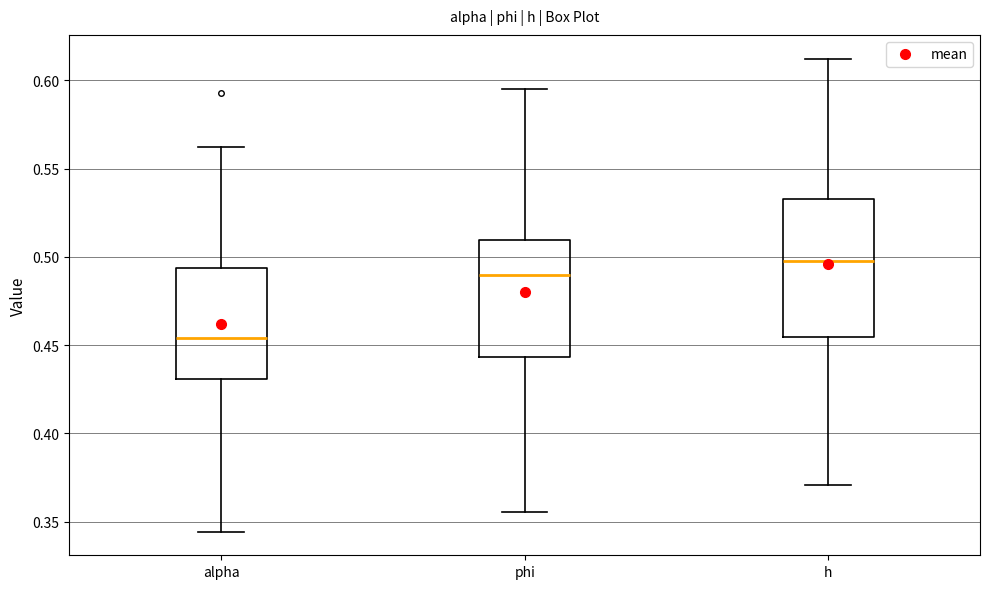

Reading left to right, transcribe this box plot: for each box, give where its median line is, the range the box spans, and where its two whiskers end, as read against the y-axis. The values are not printed on the chart, so give them approximately, as read against the axis.

alpha: median 0.455, box 0.430 to 0.495, whiskers 0.345 to 0.560
phi: median 0.490, box 0.445 to 0.510, whiskers 0.355 to 0.595
h: median 0.495, box 0.455 to 0.535, whiskers 0.370 to 0.610